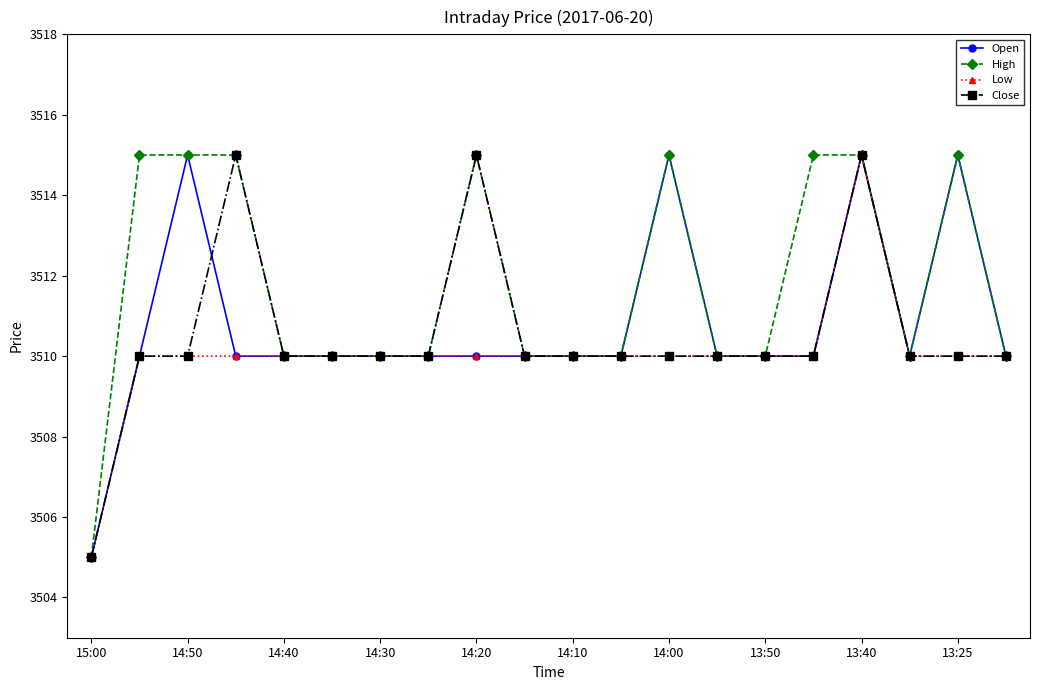

What is the value of the Low point at the 8th from the left?

3510